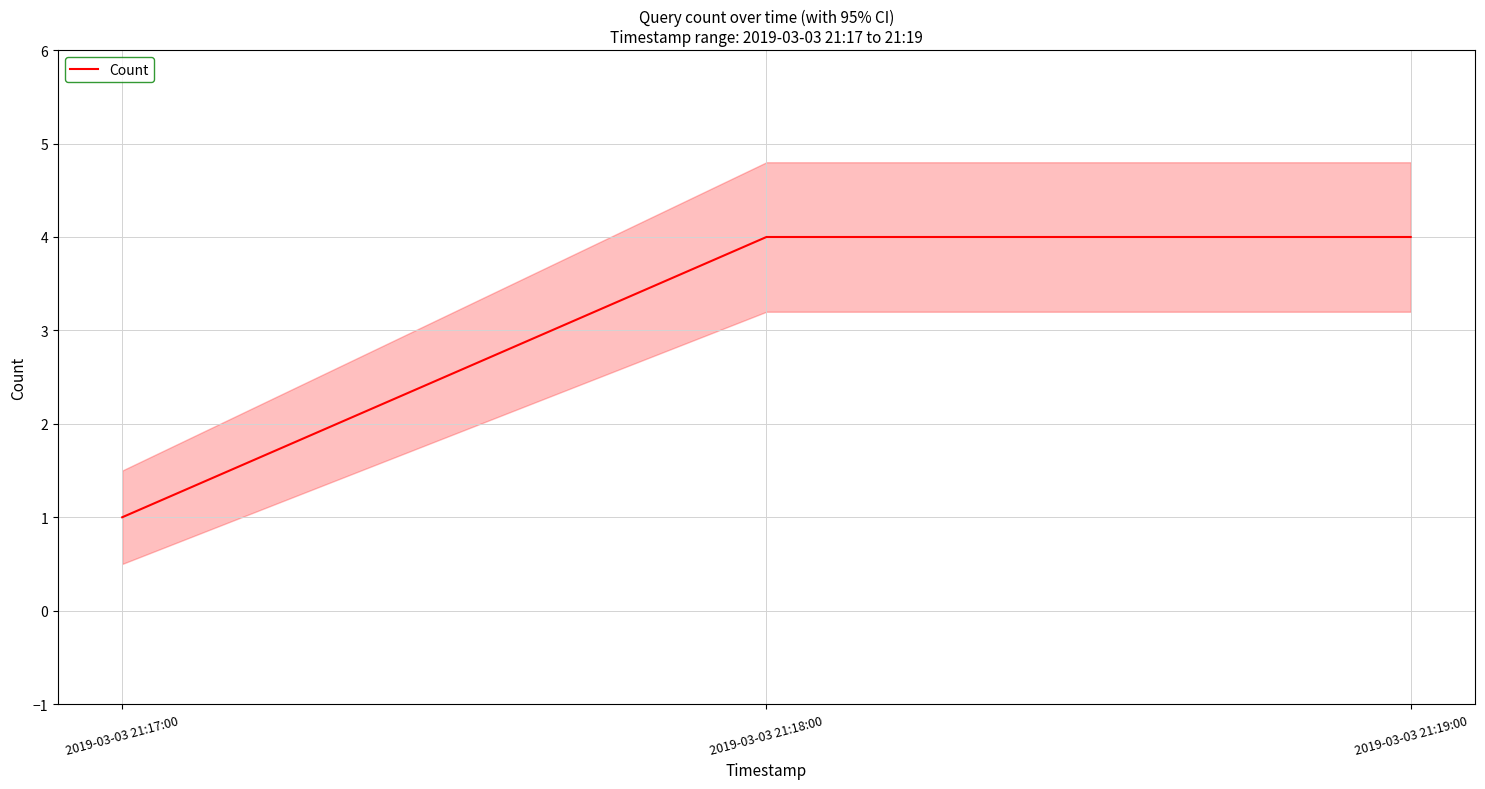

What is the change in value from 2019-03-03 21:17:00 to 2019-03-03 21:19:00?

+3